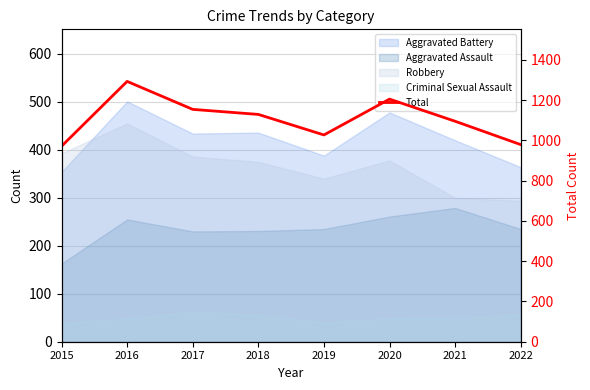

Reading left to right, list all the values displayed in this chart.

971	1293	1154	1129	1027	1205	1095	979